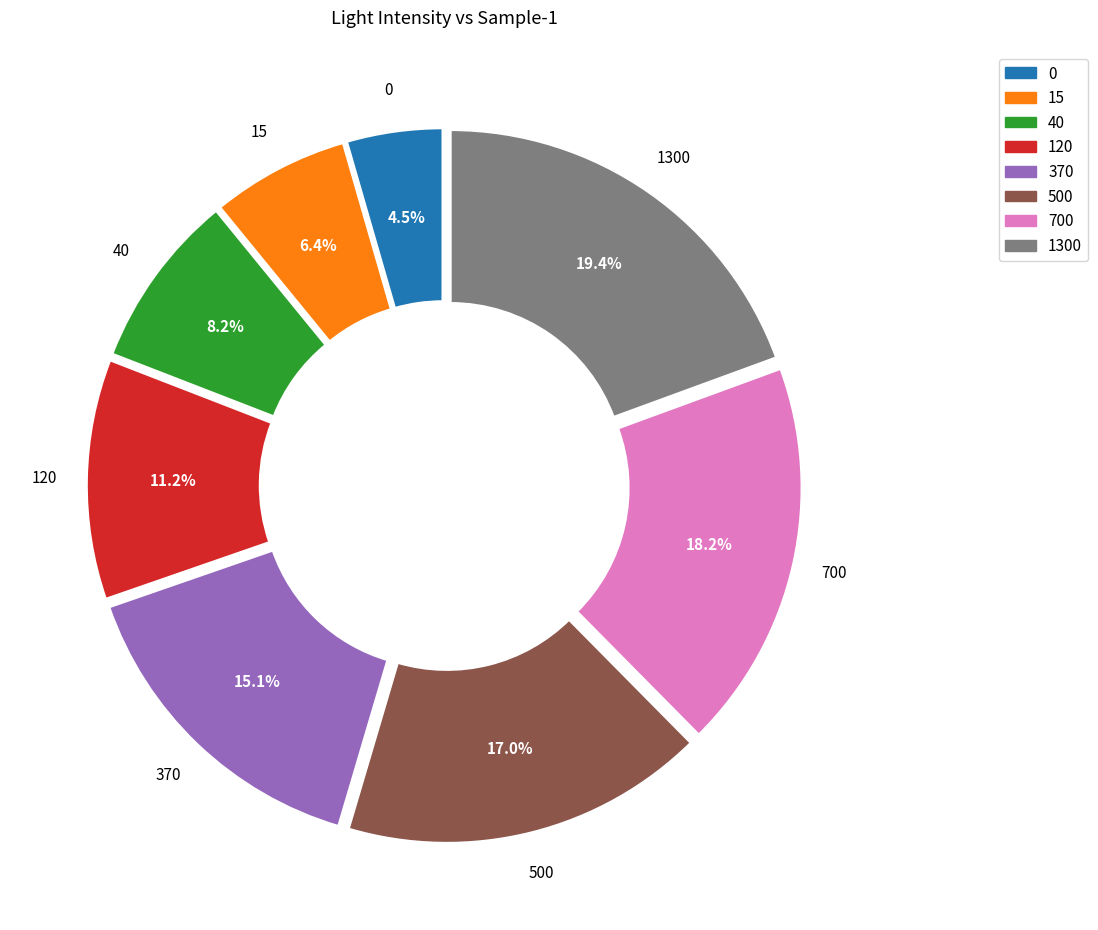

To the nearest percent, what is the combined percentage of 1300 and 40?

28%